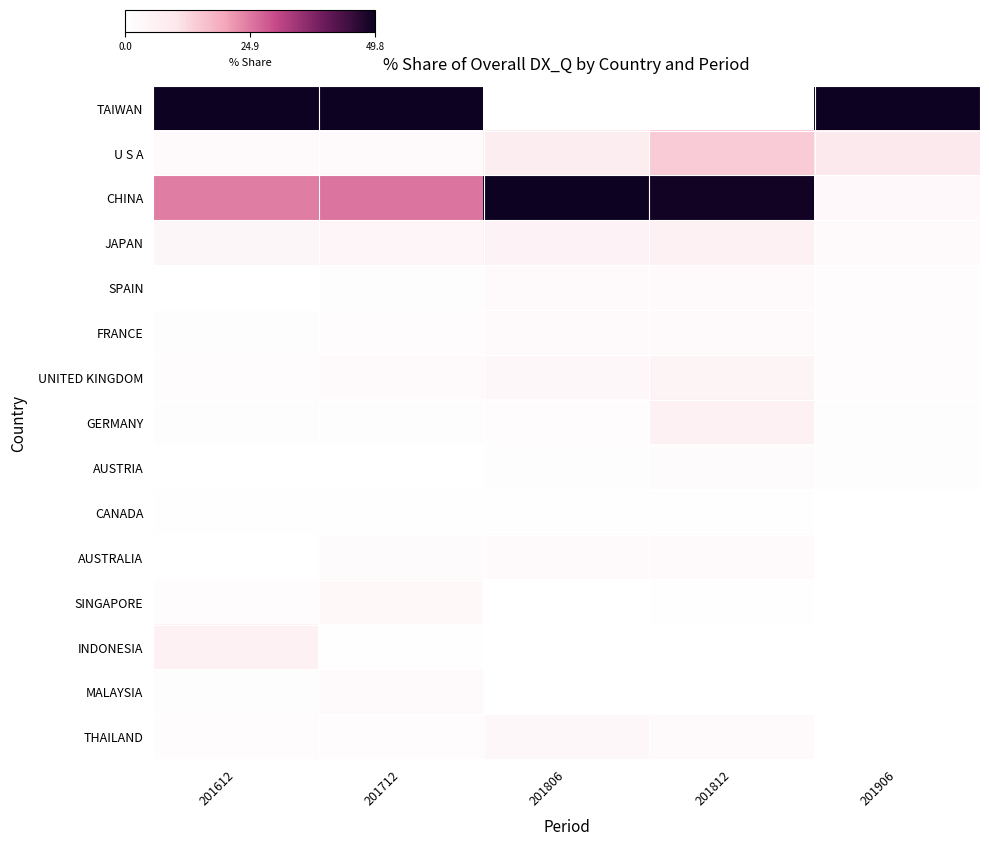

At how many categories does at least one series exceed 40?

5